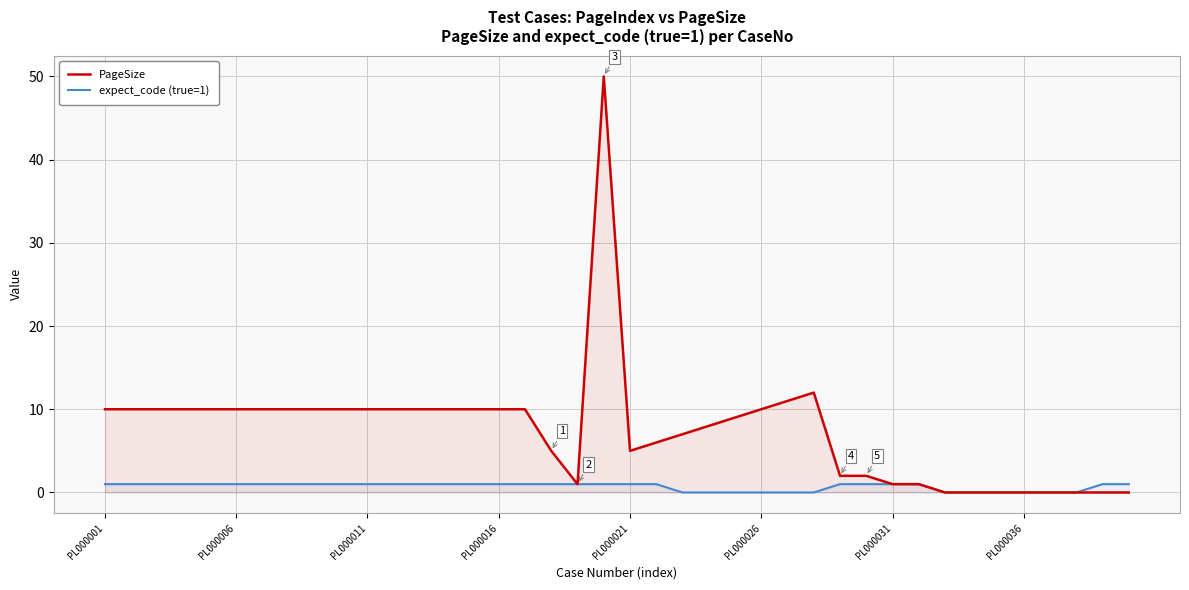

True or false: PageSize has more than 1 interior local peaks.

True